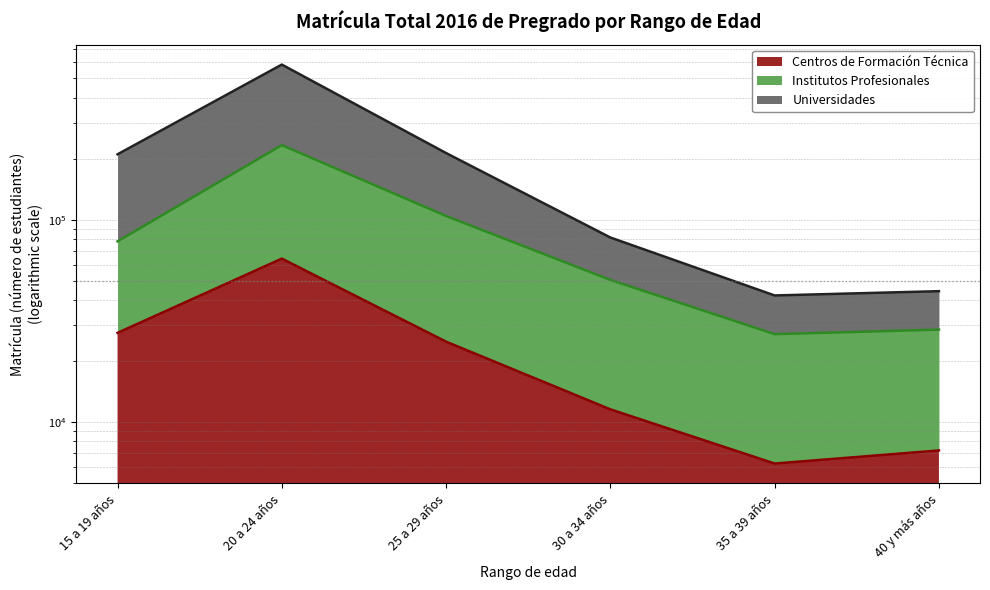

How many values in the Universidades series are below 210760?

3